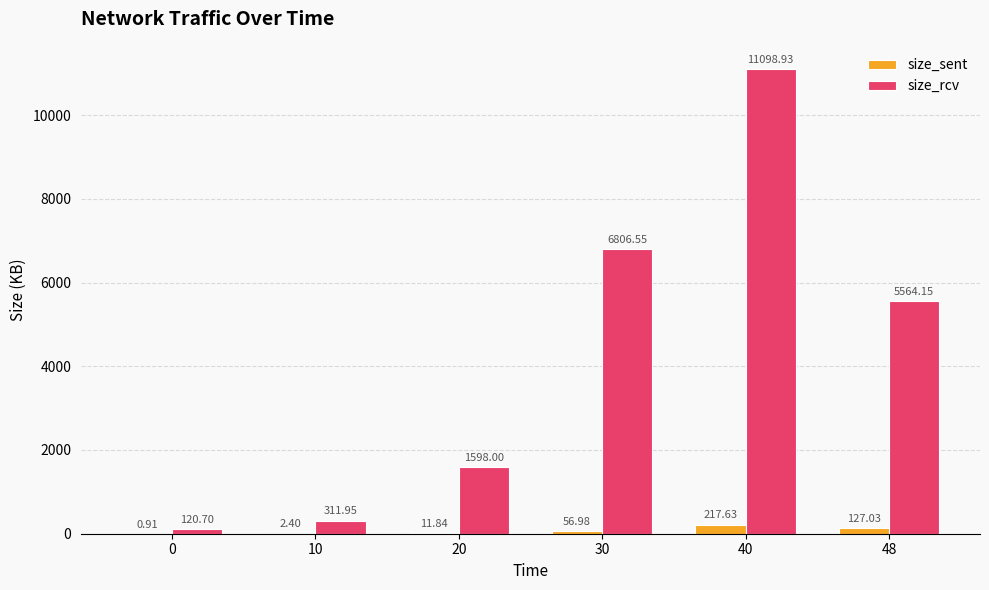

What is the total value across all series at 20?

1609.8